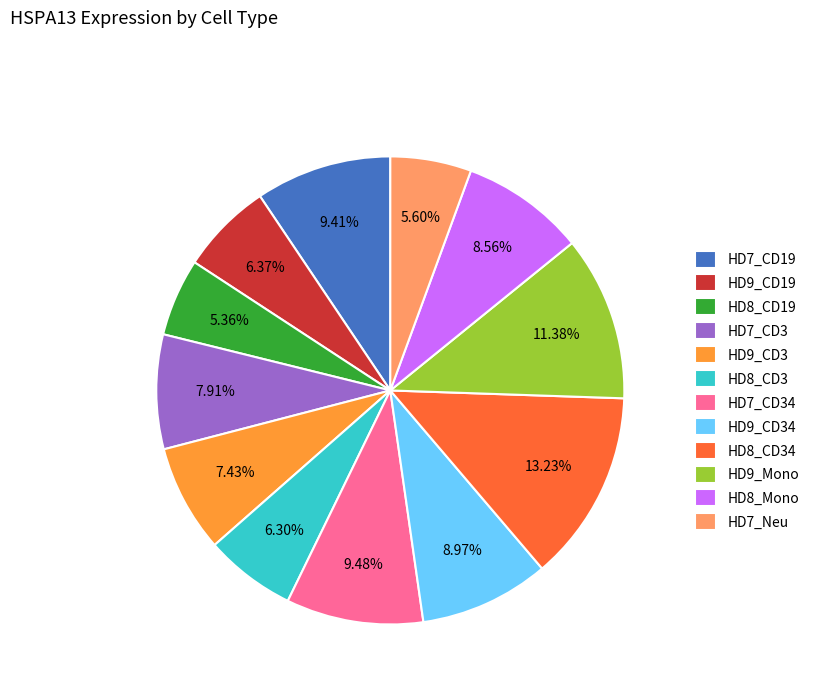

How many segments does this pie chart have?

12